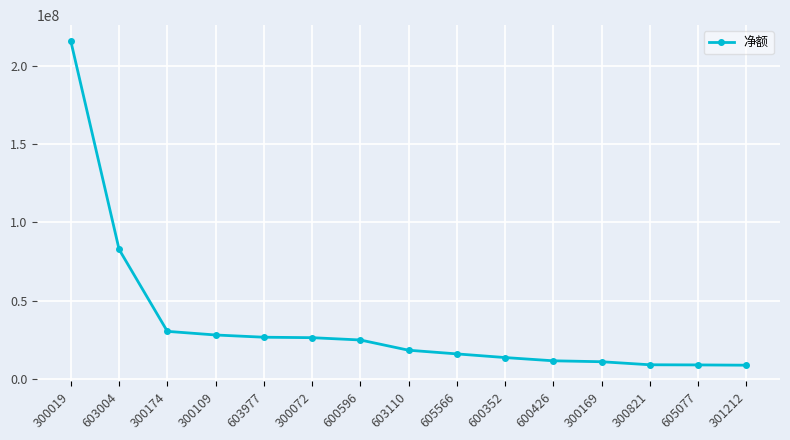

The chart shows a value of 10770154 at 300072. True or false?

False